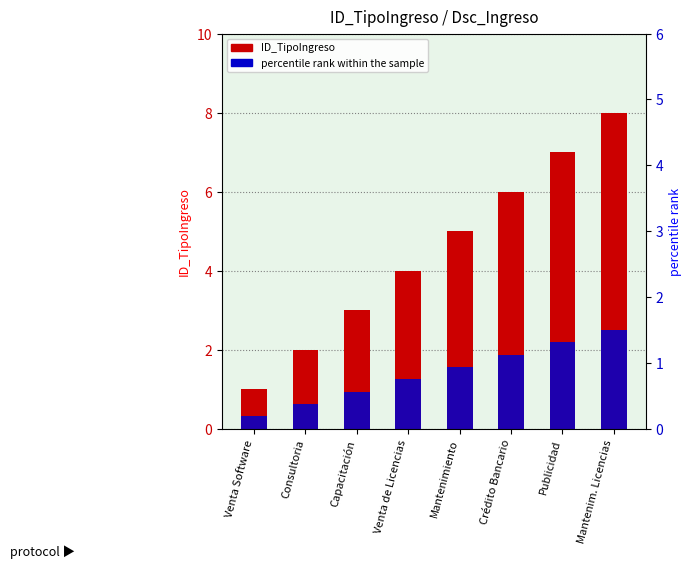

What is the difference between the percentile rank within the sample values at Mantenim. Licencias and Publicidad?

0.2